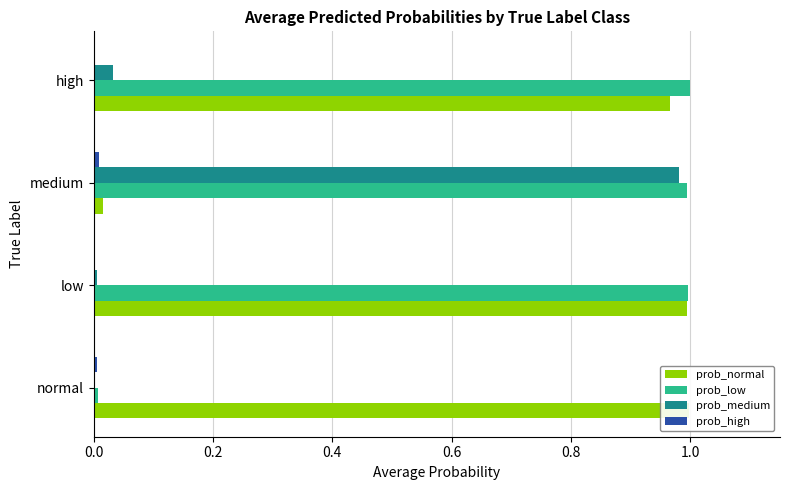

Rank the categories by prob_high value from highest to lowest.

0.4, 0.0, 0.2, 0.6